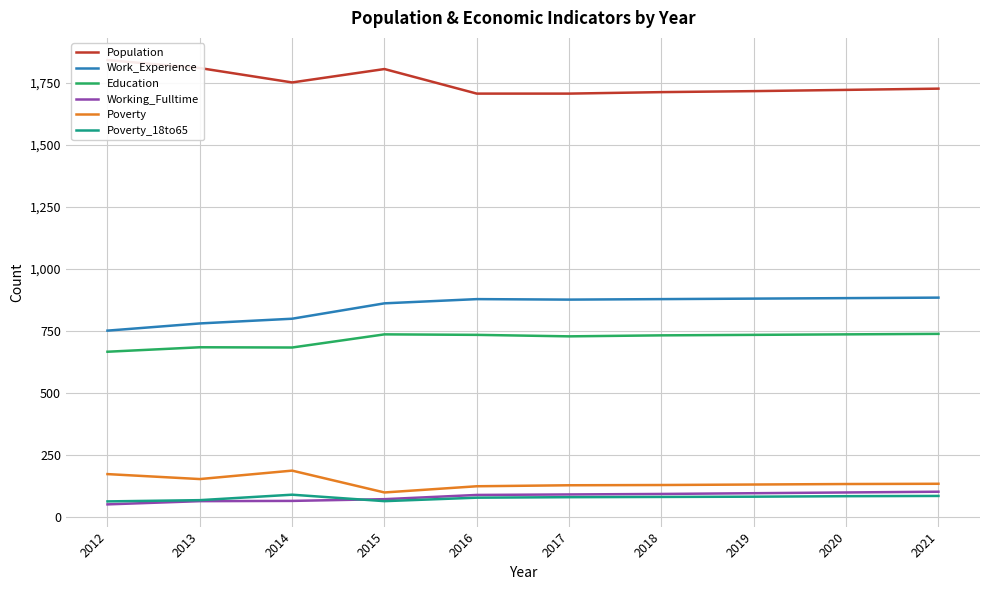

How many values in the Education series exceed 735?

3